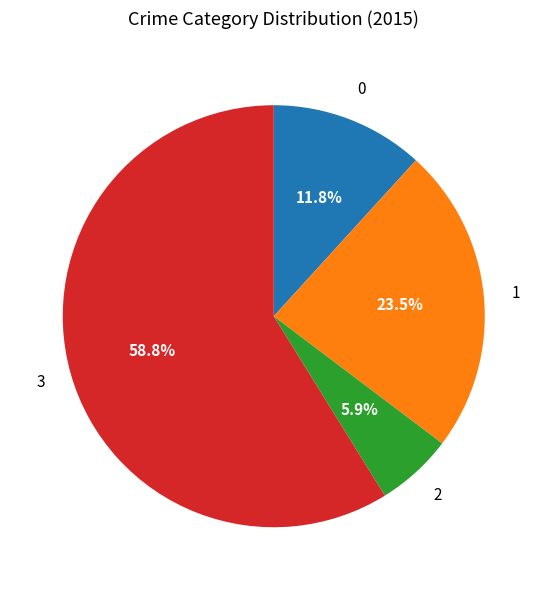

To the nearest percent, what is the difference between the largest and smallest slice percentages?

53%